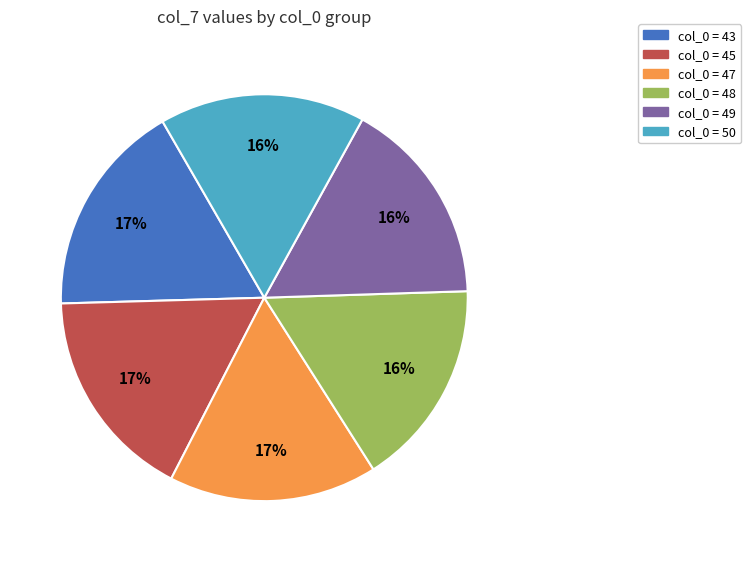

Does any single category account for the majority?

No